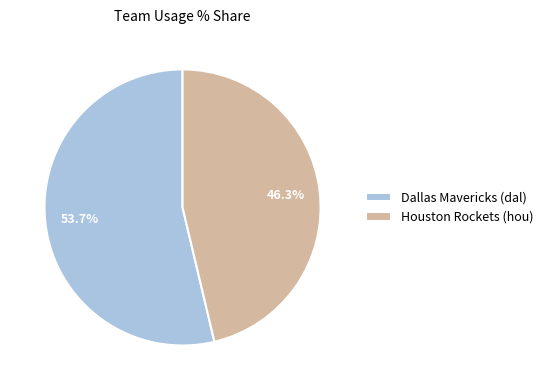

Between Houston Rockets (hou) and Dallas Mavericks (dal), which is larger?

Dallas Mavericks (dal)